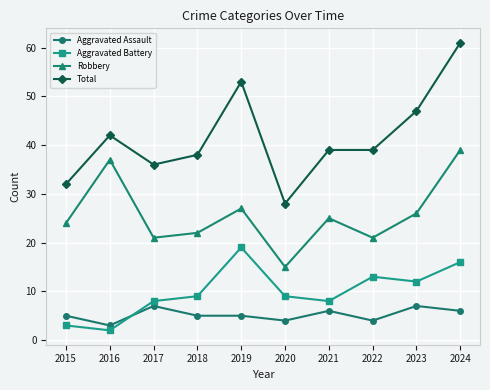

Which series has the largest total across all categories?

Total